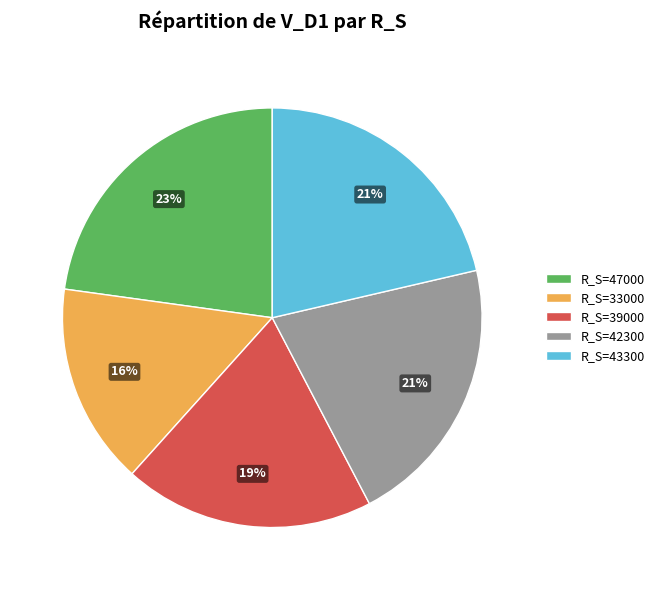

Is it true that R_S=33000 is 16% of the pie?

True